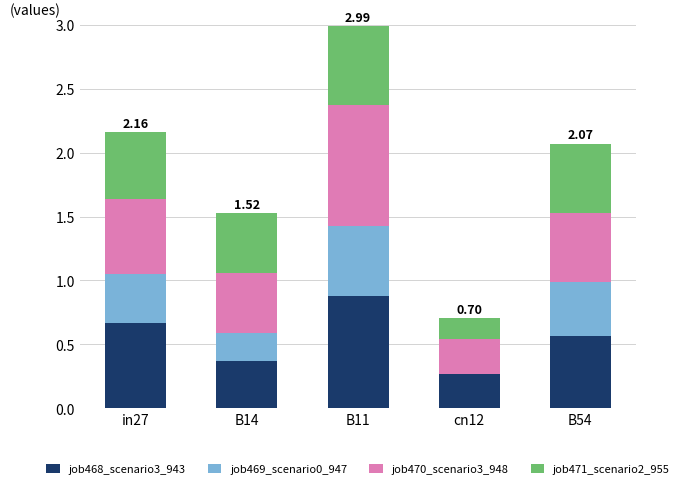

At which category is the sum across all series the highest?

B11